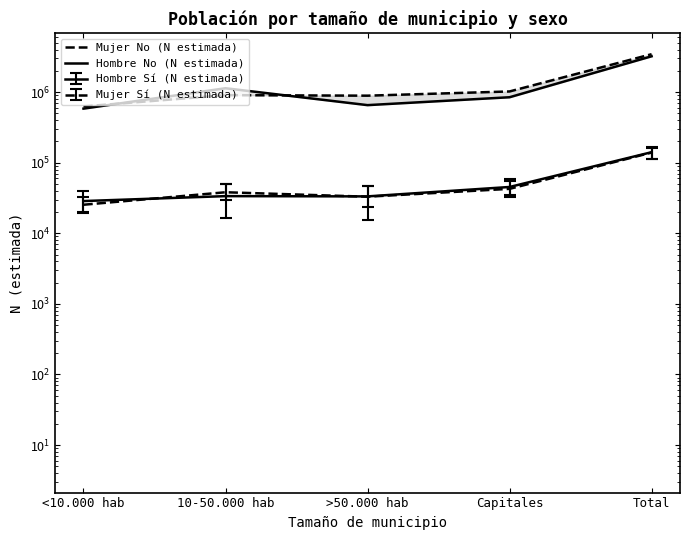

How many data points in Mujer No (N estimada) are less than 904239?

2